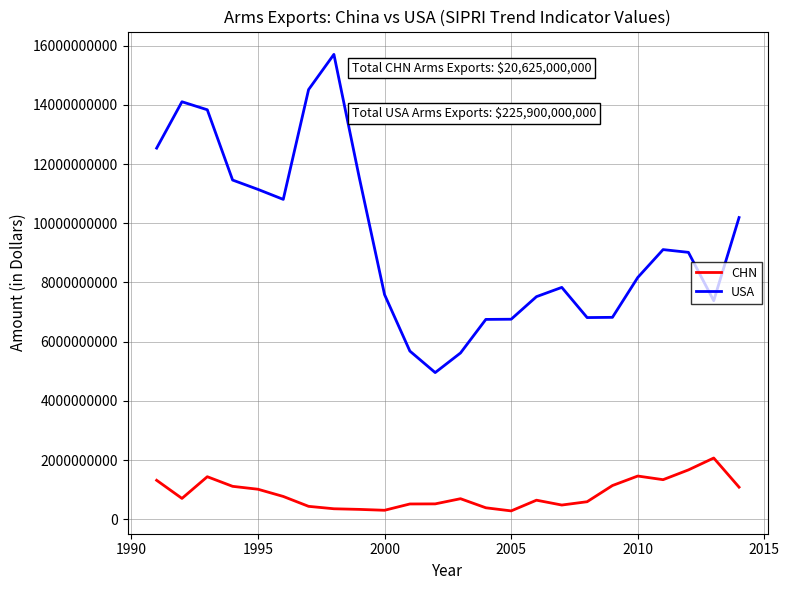

What is the highest value of the CHN series?

2068000000